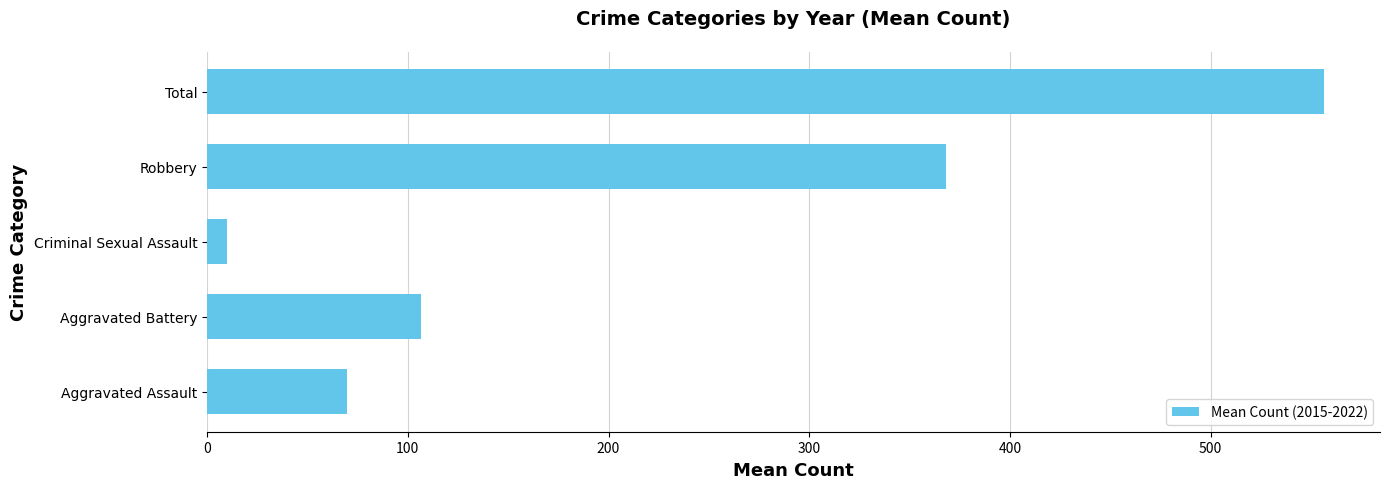

List the labels in order of value, smallest first.

Criminal Sexual Assault, Aggravated Assault, Aggravated Battery, Robbery, Total